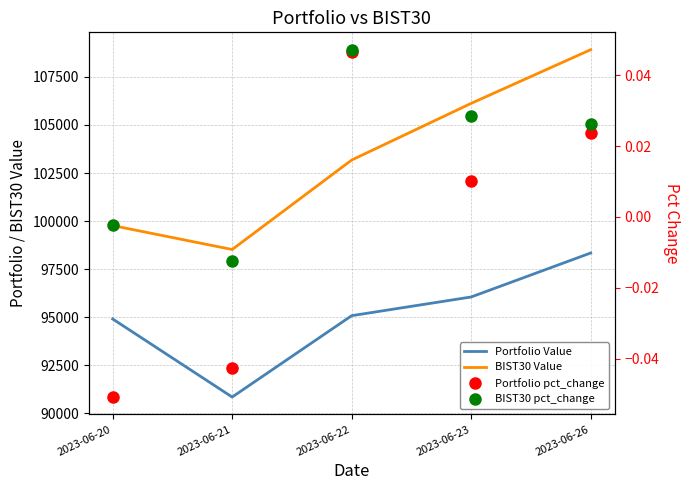

True or false: Portfolio Value and Portfolio pct_change cross at least once.

False